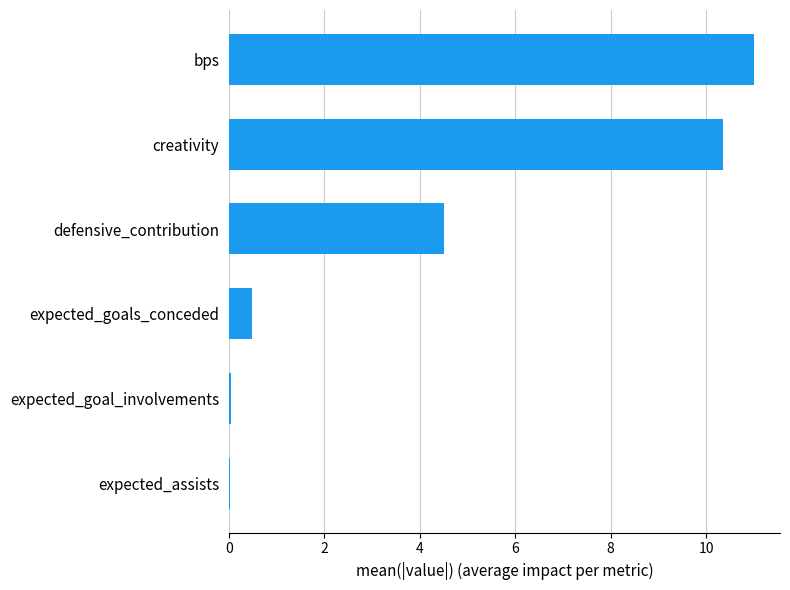

What is the greatest value displayed?

11.0